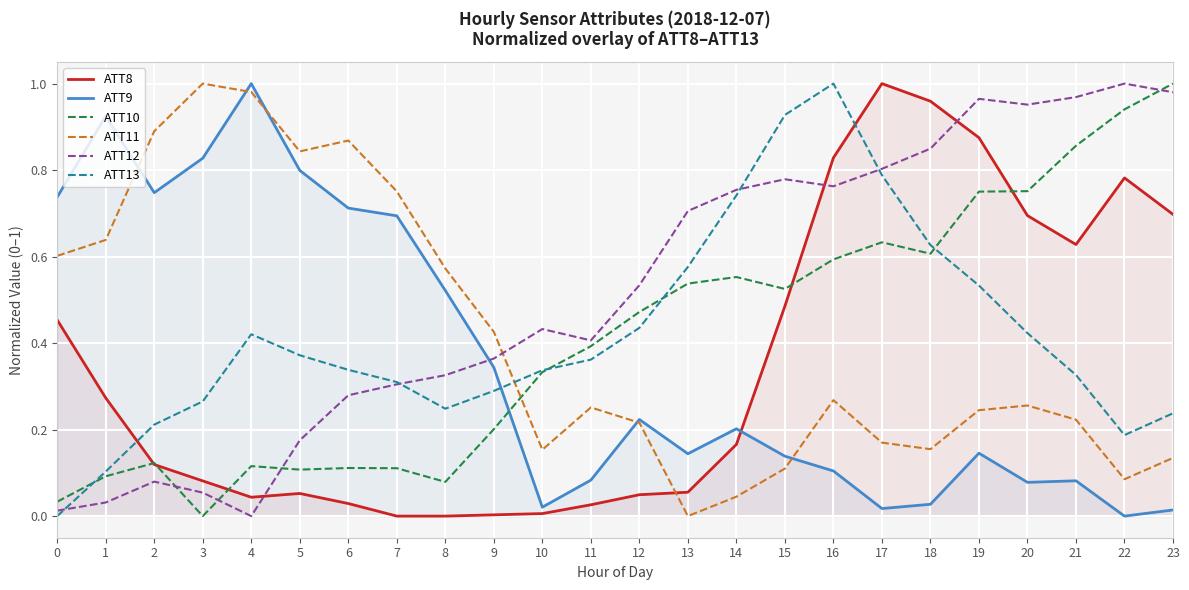

At which category is the sum across all series the highest?

16